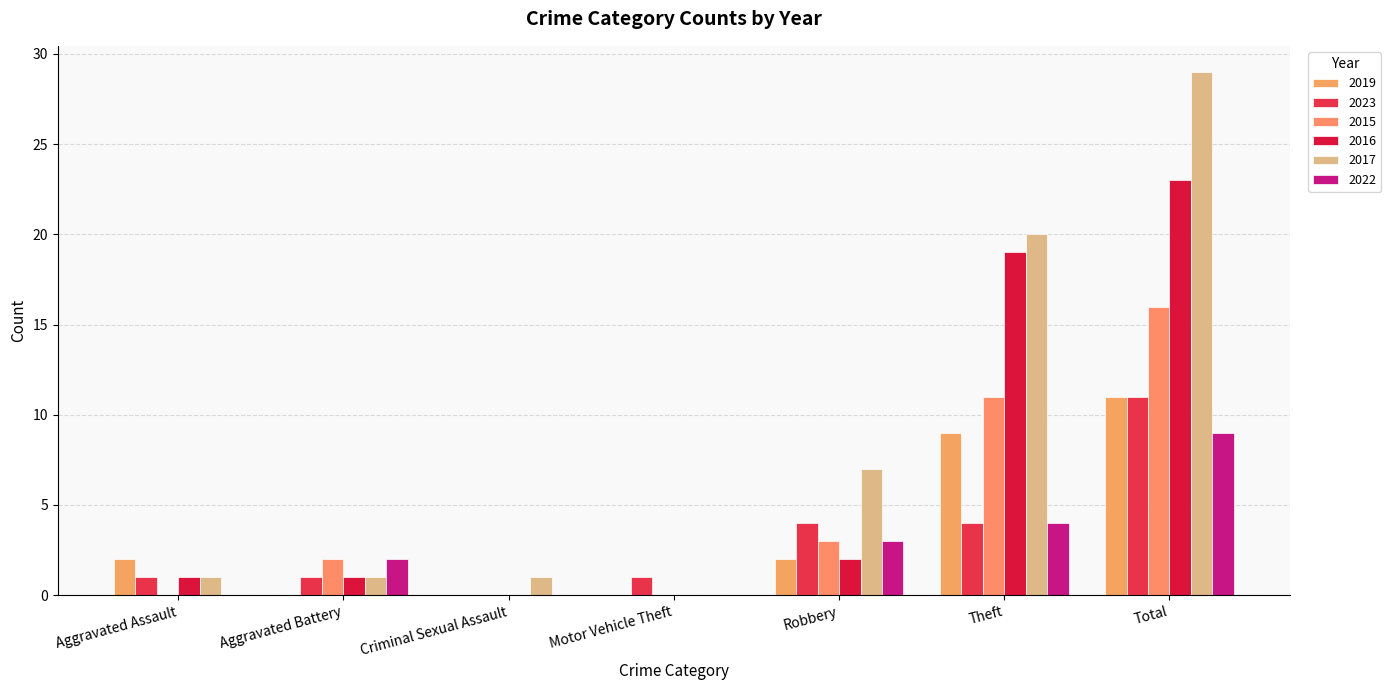

What is the difference between the 2023 values at Robbery and Criminal Sexual Assault?

4